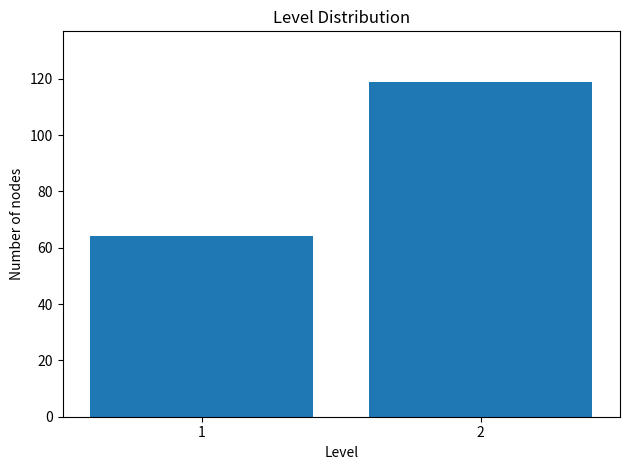

Reading left to right, transcribe all the data shown in this chart.

1=64	2=119